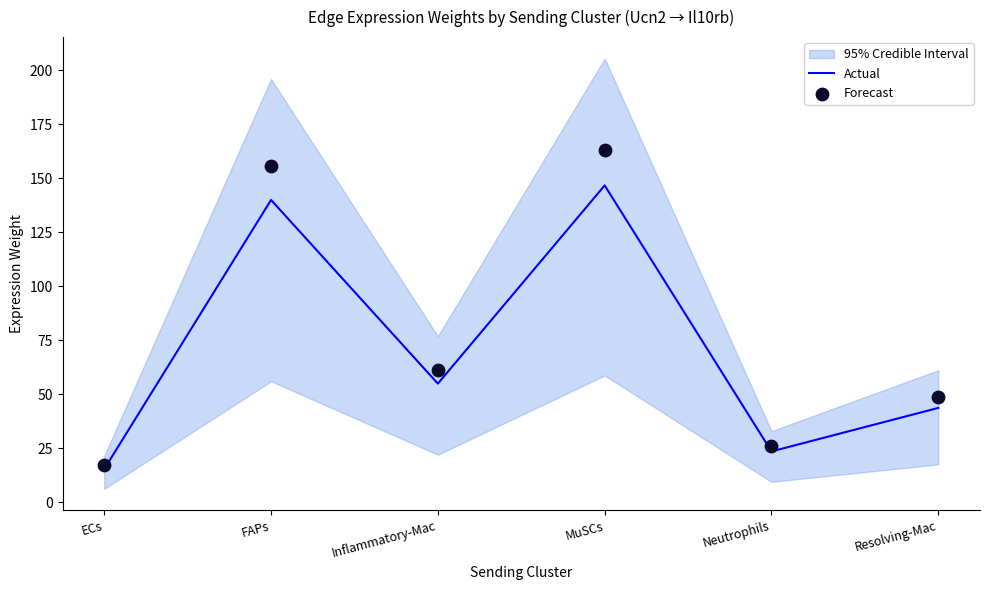

At how many categories does at least one series exceed 159?

1